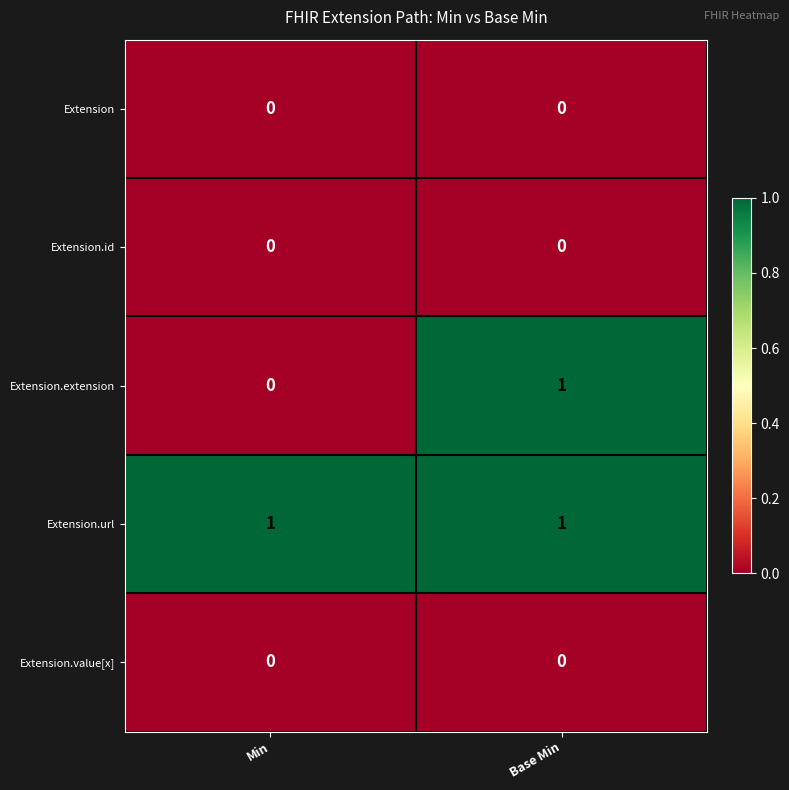

The Extension.url series shows 1 at Min. True or false?

True